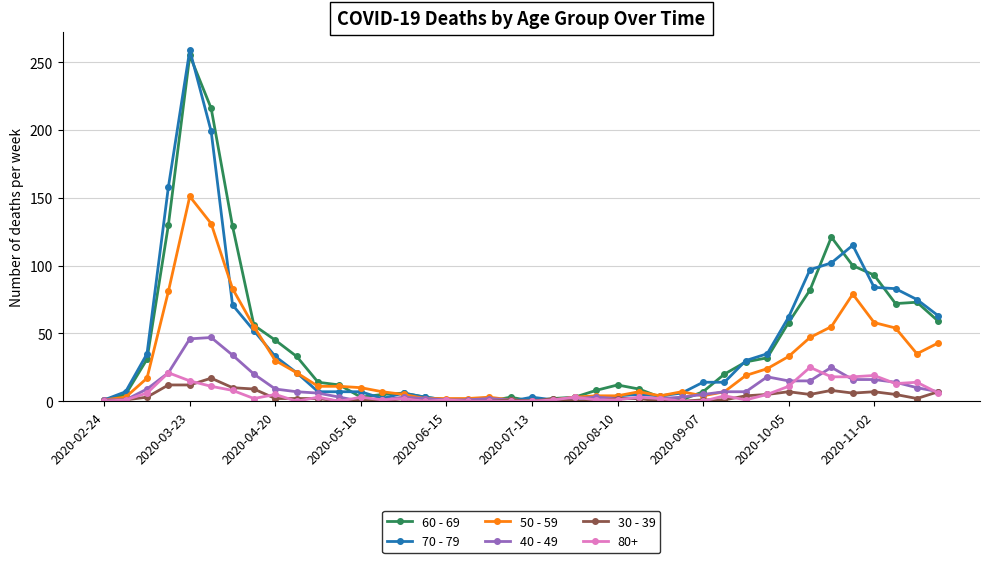

Is this an area chart (filled region under the line)?

No